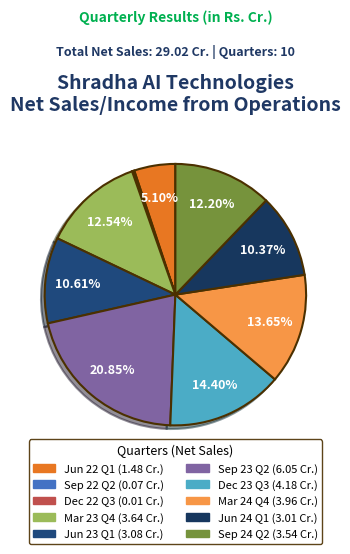

True or false: Jun 22 Q1 accounts for 5% of the total.

True